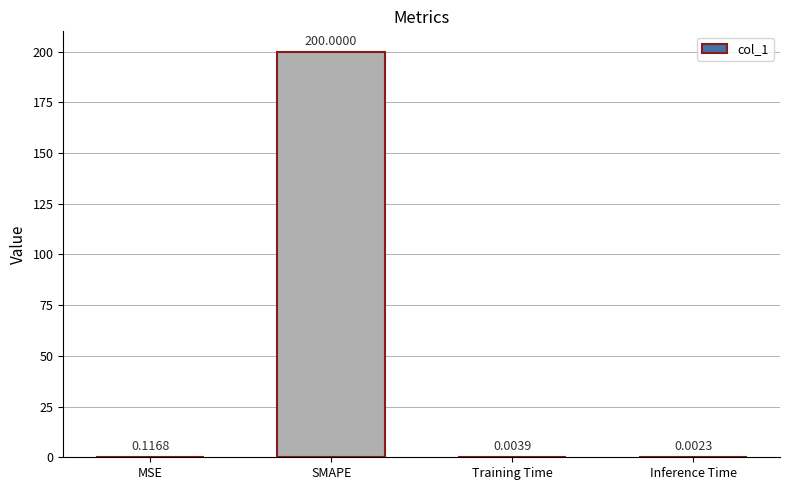

What is the sum of the values at SMAPE and Training Time?

200.0